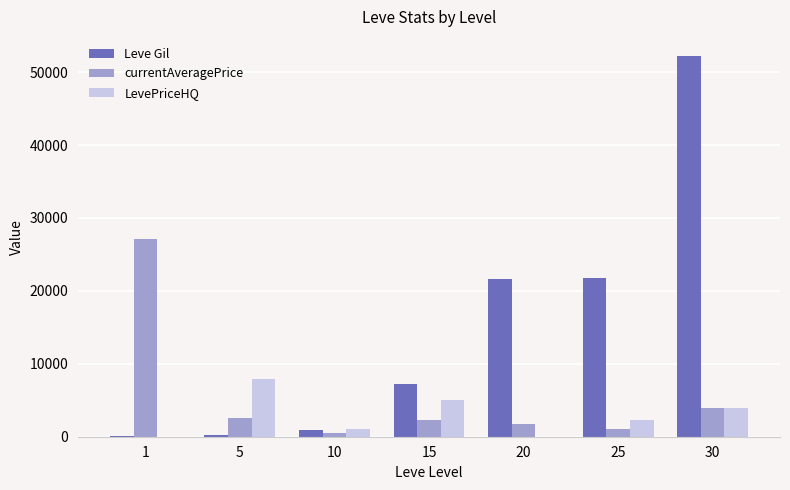

What is the difference between the LevePriceHQ values at 30 and 20?

3999